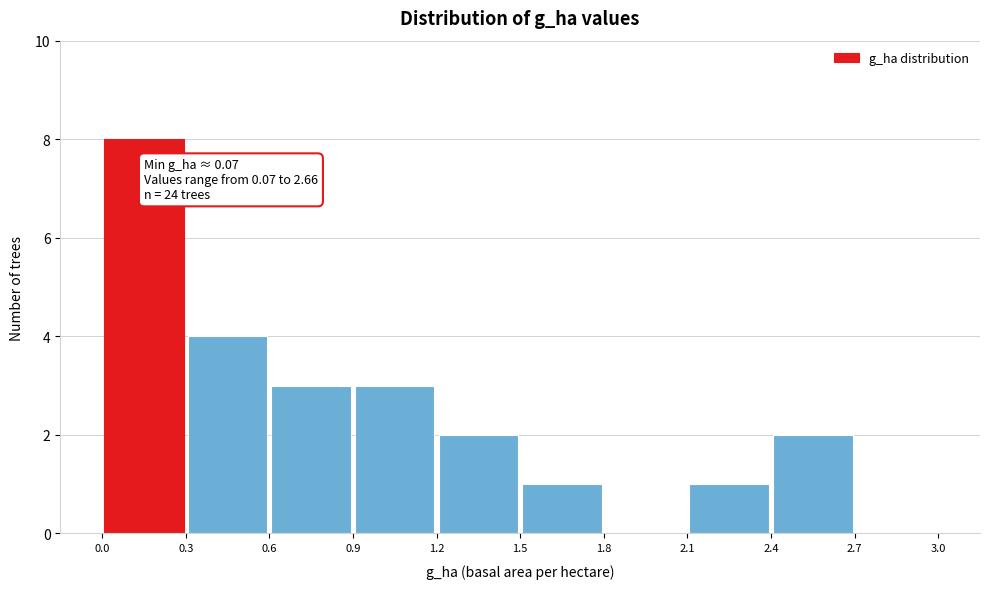

Which range on the x-axis has the tallest bar?

0.0 to 0.3